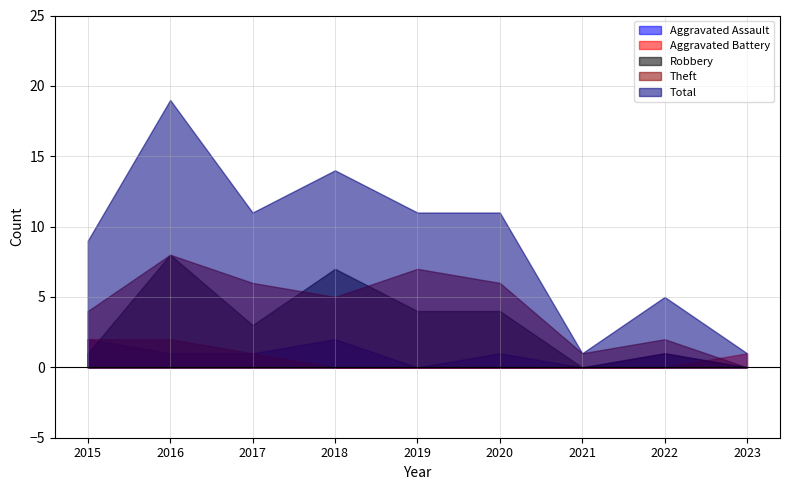

At 2022, list the series in order from smallest to largest.

Aggravated Battery, Aggravated Assault, Robbery, Theft, Total